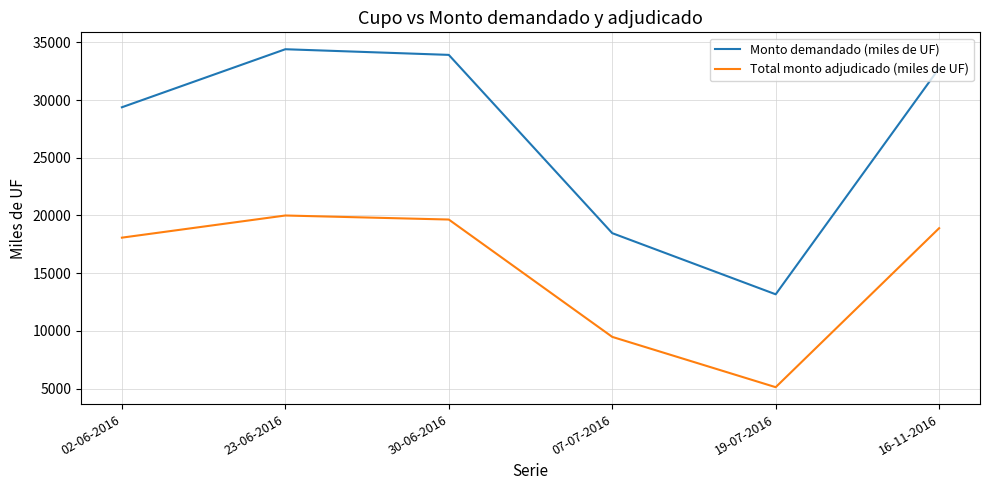

How many categories are shown in the chart?

6